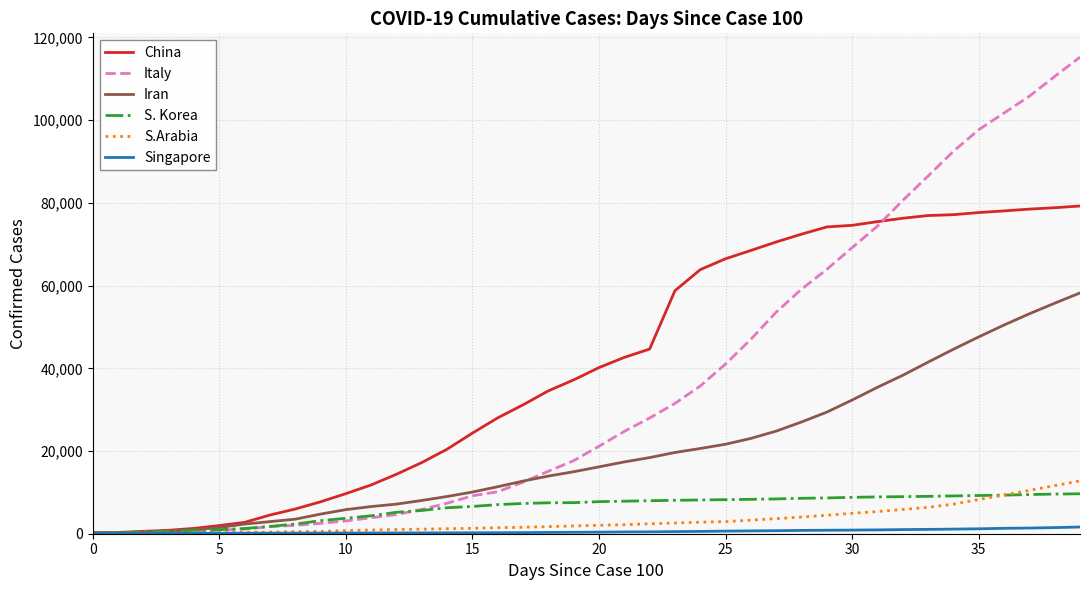

Which series has the largest range (max minus min)?

Italy